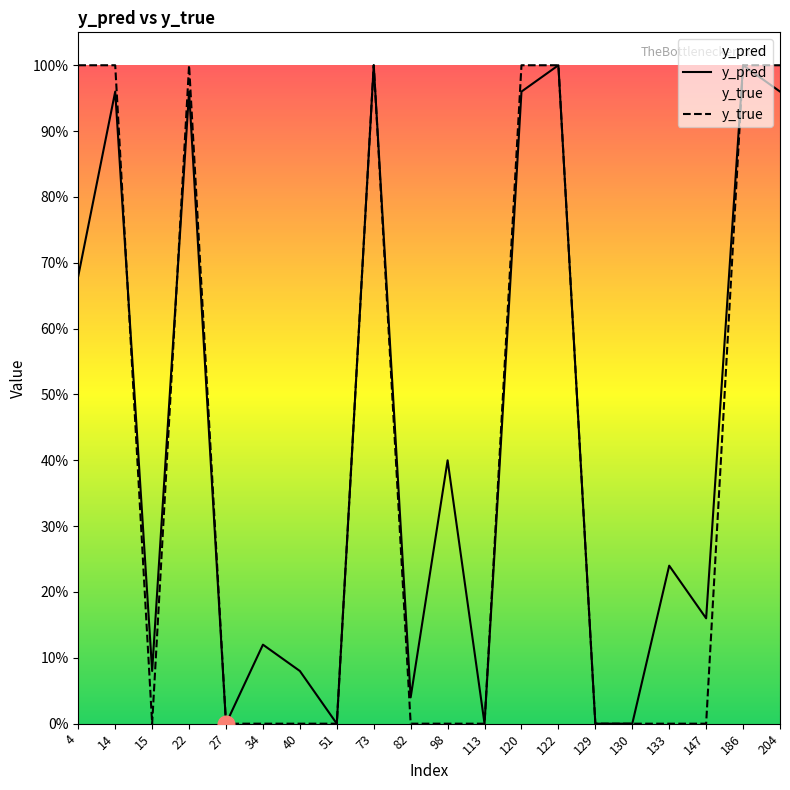

True or false: y_true has a value of 0.3 at 186.

False